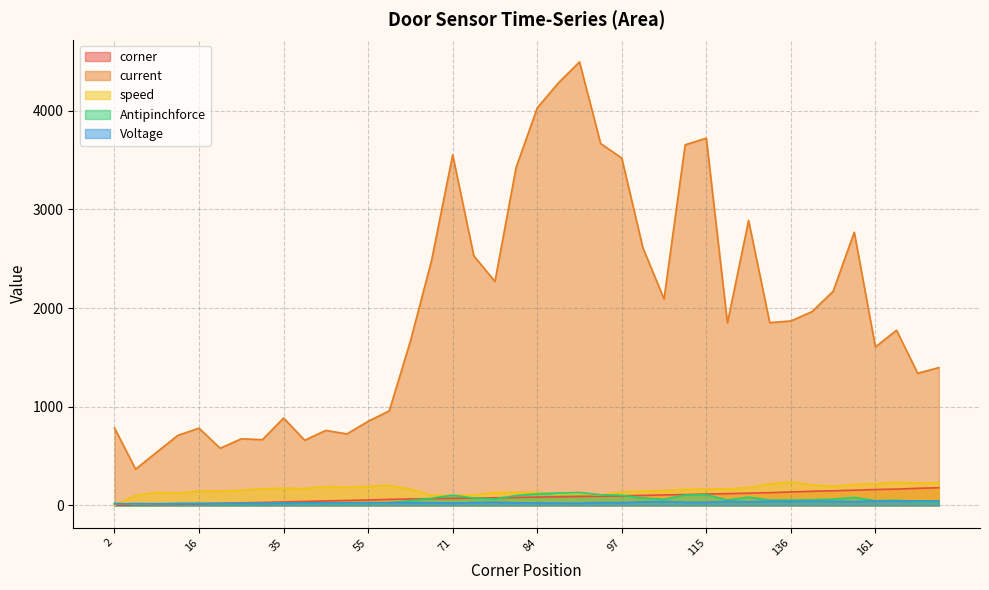

At which category does the chart reach its peak across all series?

90